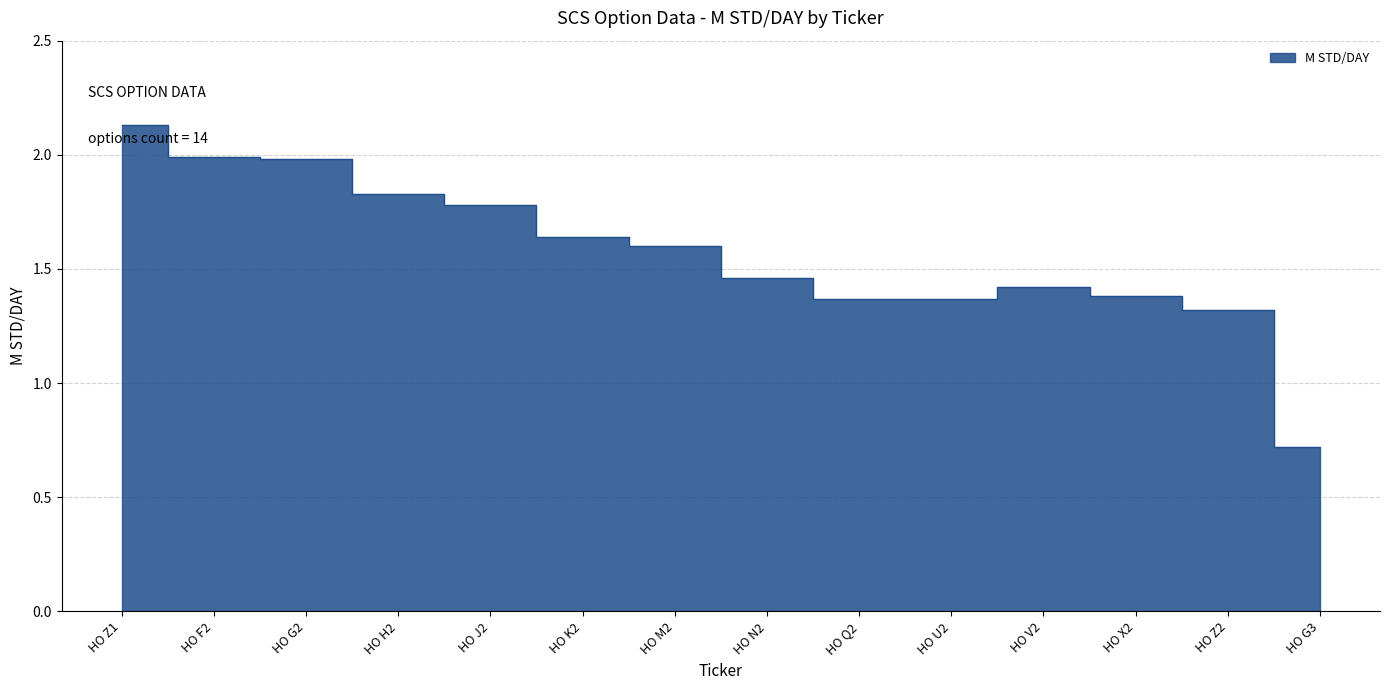

At which category does the chart reach its peak across all series?

HO Z1